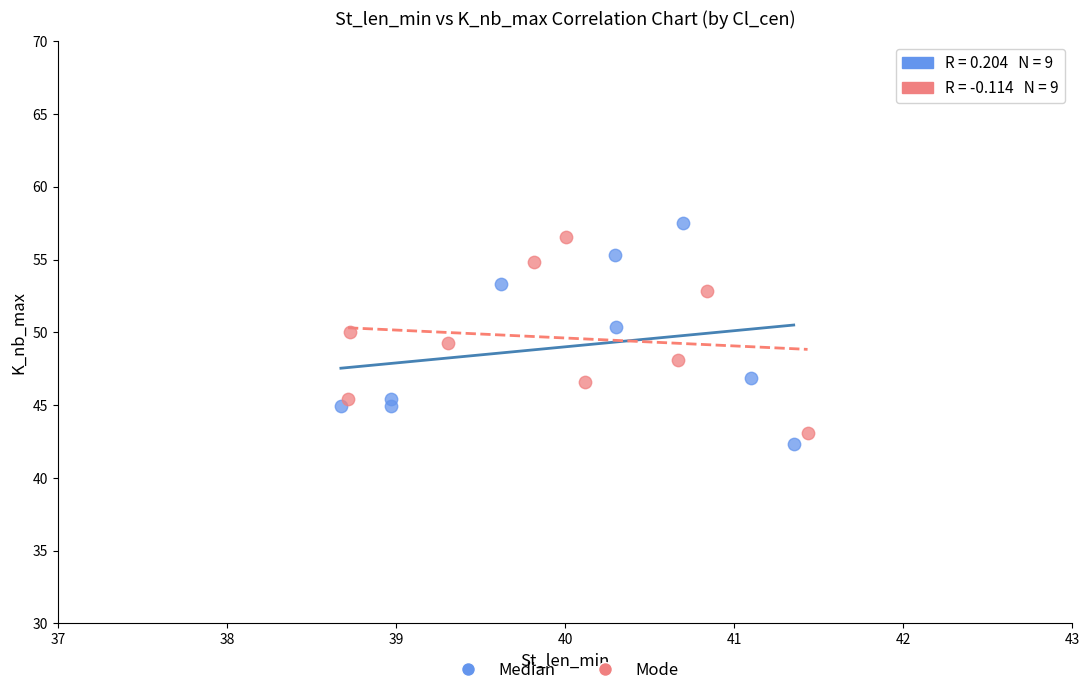

Which series has the widest spread of Y values?

Median